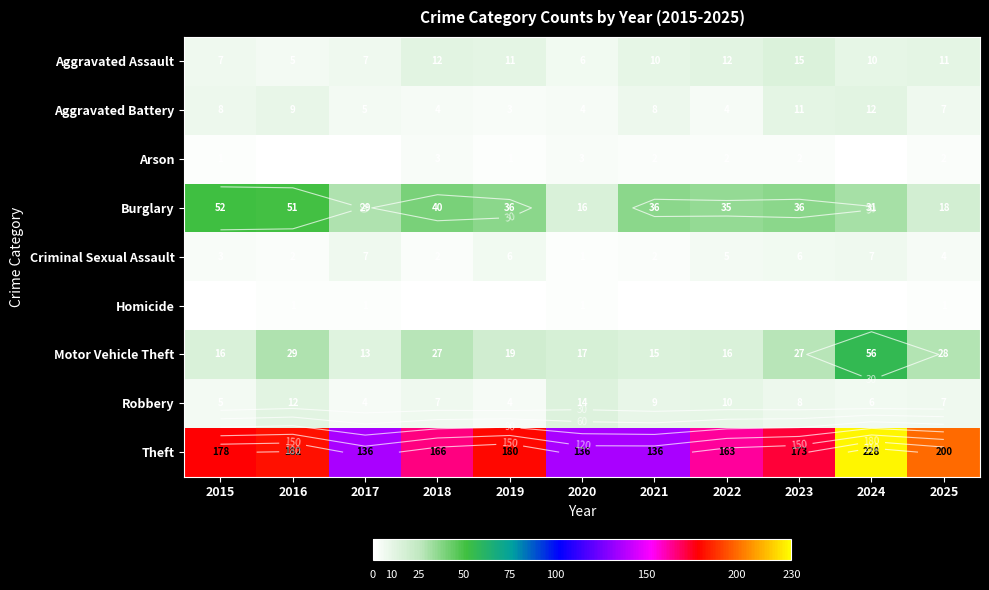

Which series has the largest total across all categories?

Theft